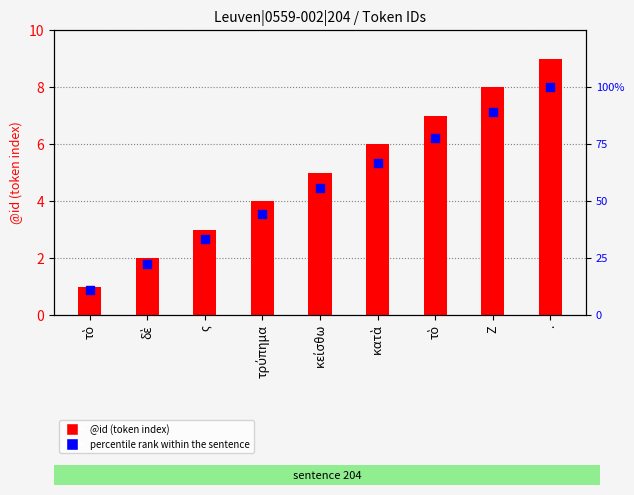

What is the total value across all series at κατὰ?

72.7